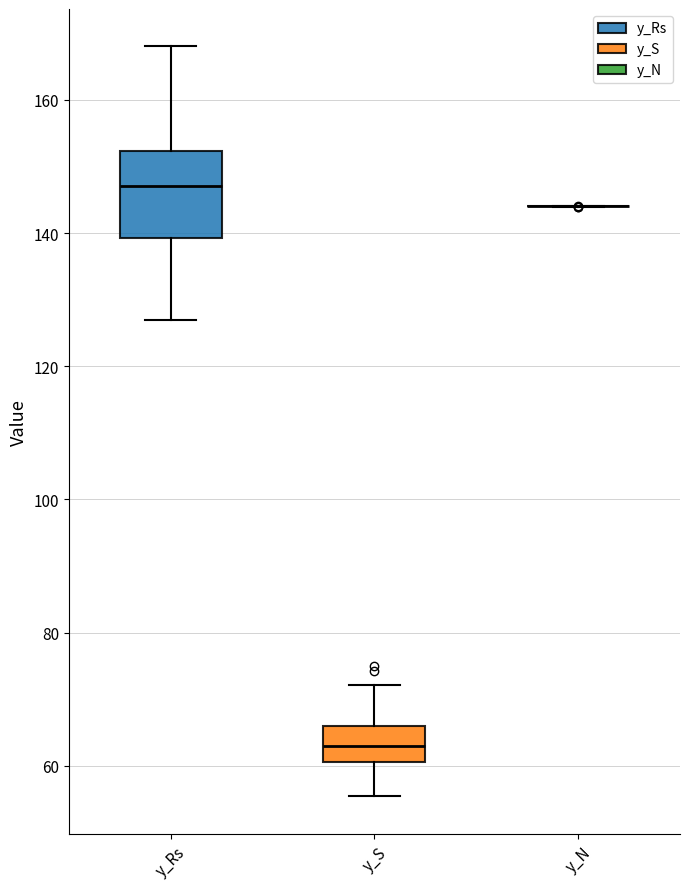

Which box is the tallest, from its lower edge to its upper edge?

y_Rs